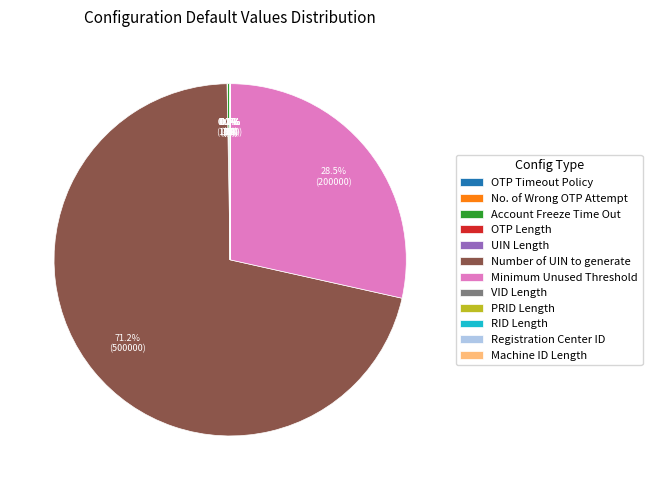

Which category accounts for the majority?

Number of UIN to generate